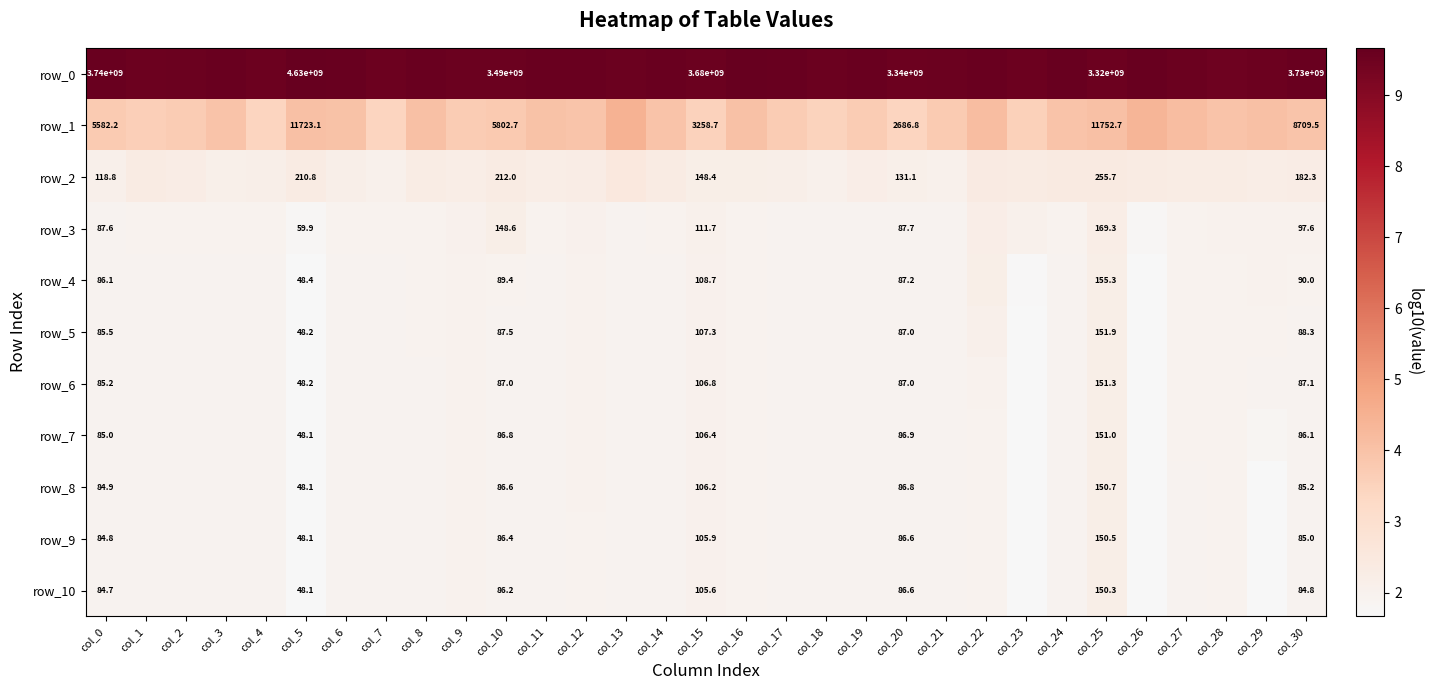

Rank the series by their maximum value, from highest to lowest.

row_0, row_1, row_2, row_3, row_4, row_5, row_6, row_7, row_8, row_9, row_10